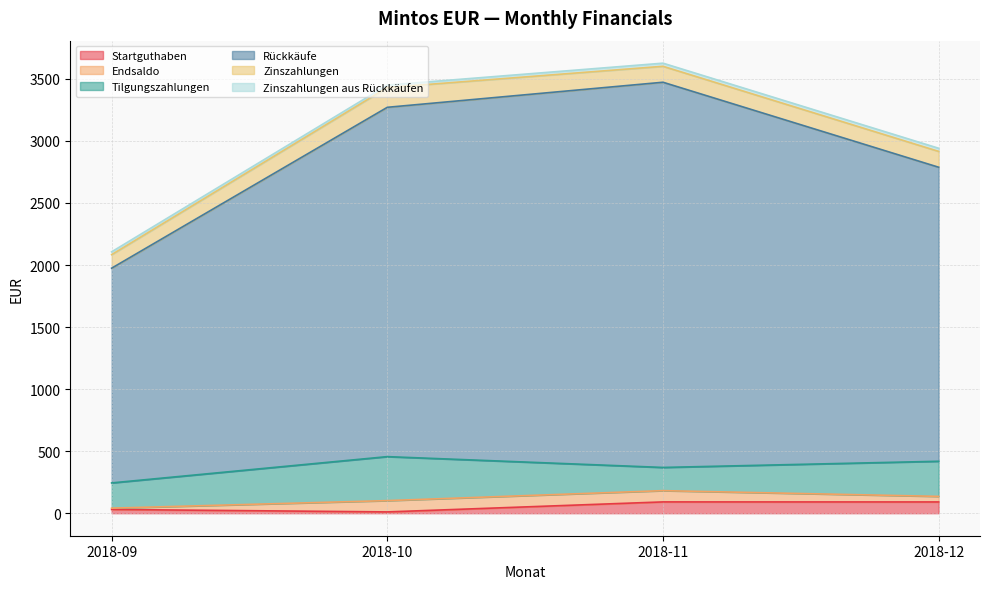

The value of Startguthaben at 2018-12 is 90.8. True or false?

True